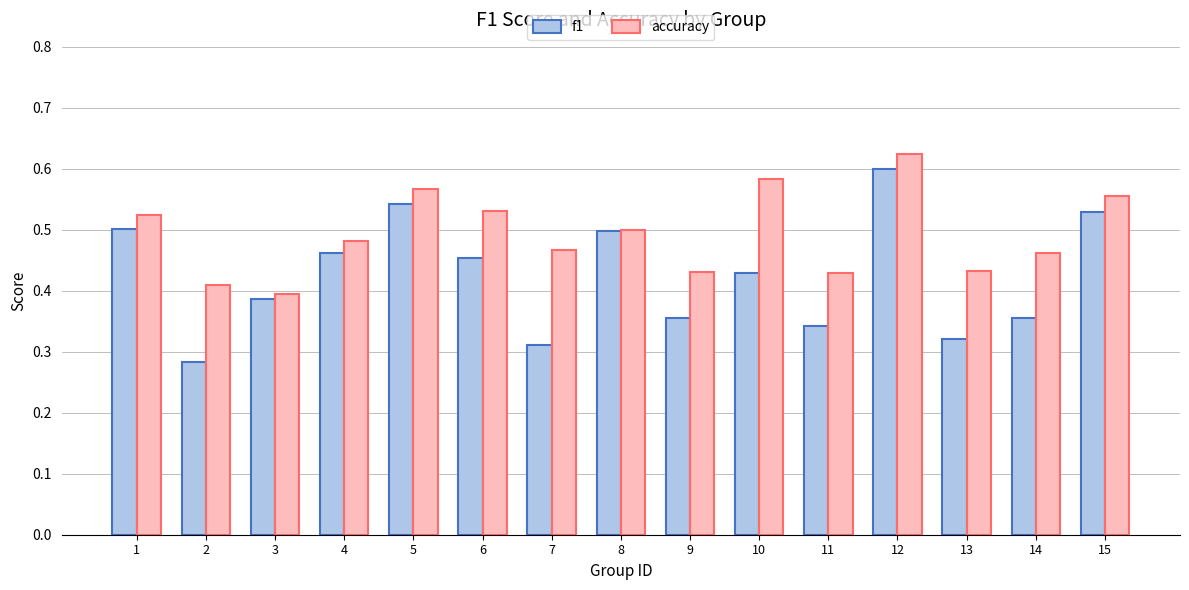

Which category has the highest value in the accuracy series?

12